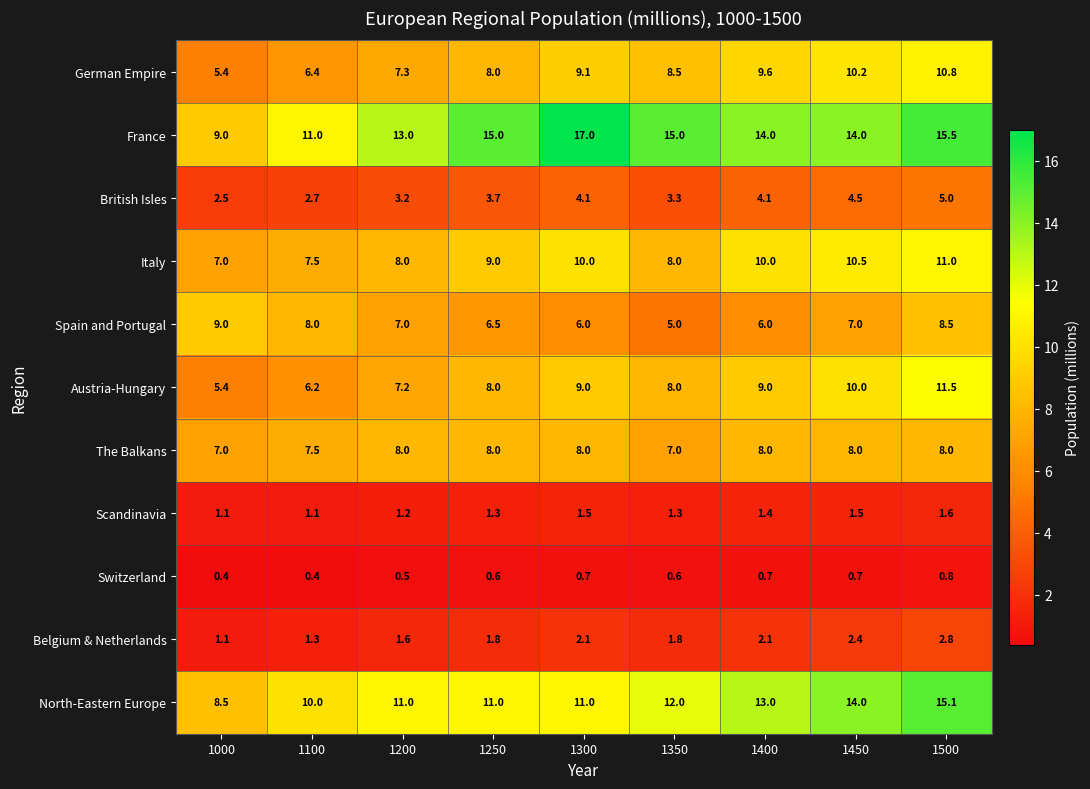

Which category has the highest value in the Austria-Hungary series?

1500